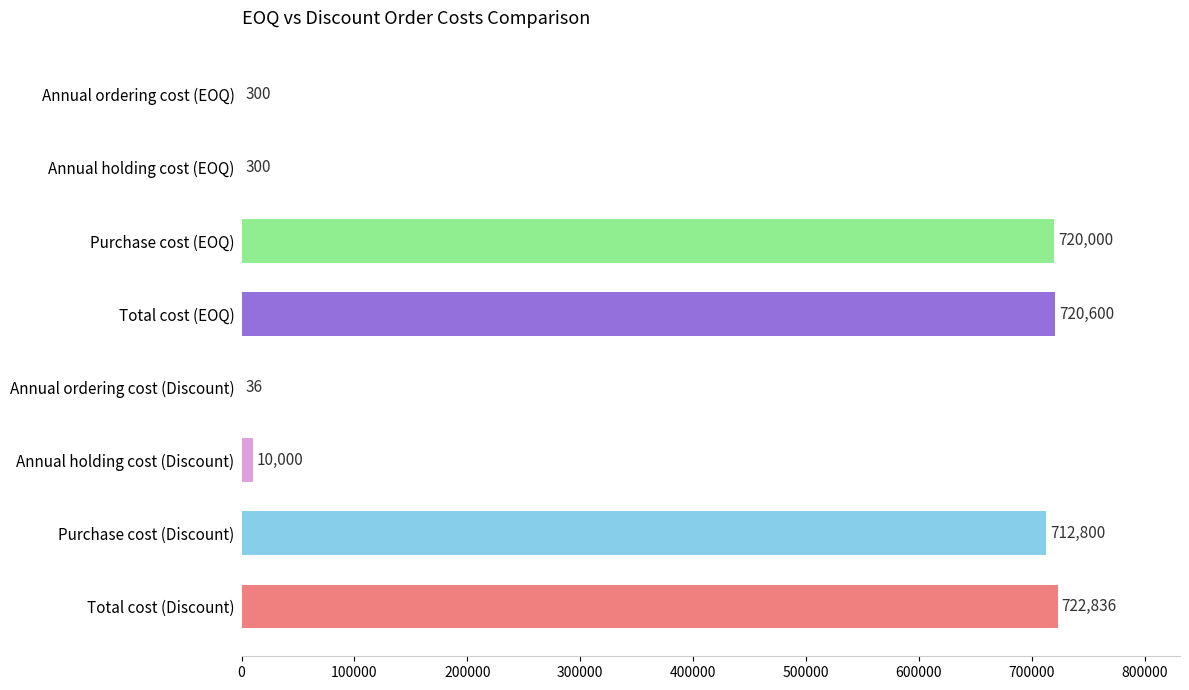

Where is the data nearest to the value 361436?

Purchase cost (Discount)